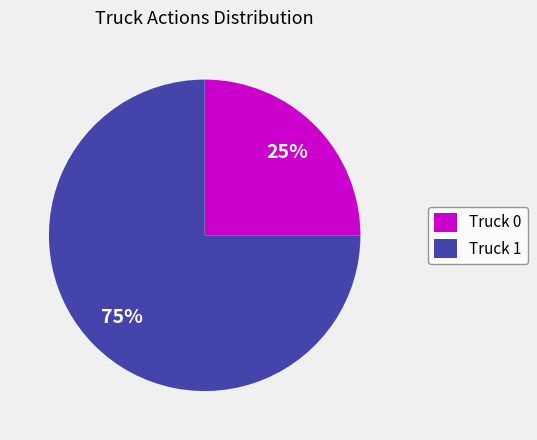

To the nearest percent, what is the combined percentage of Truck 0 and Truck 1?

100%